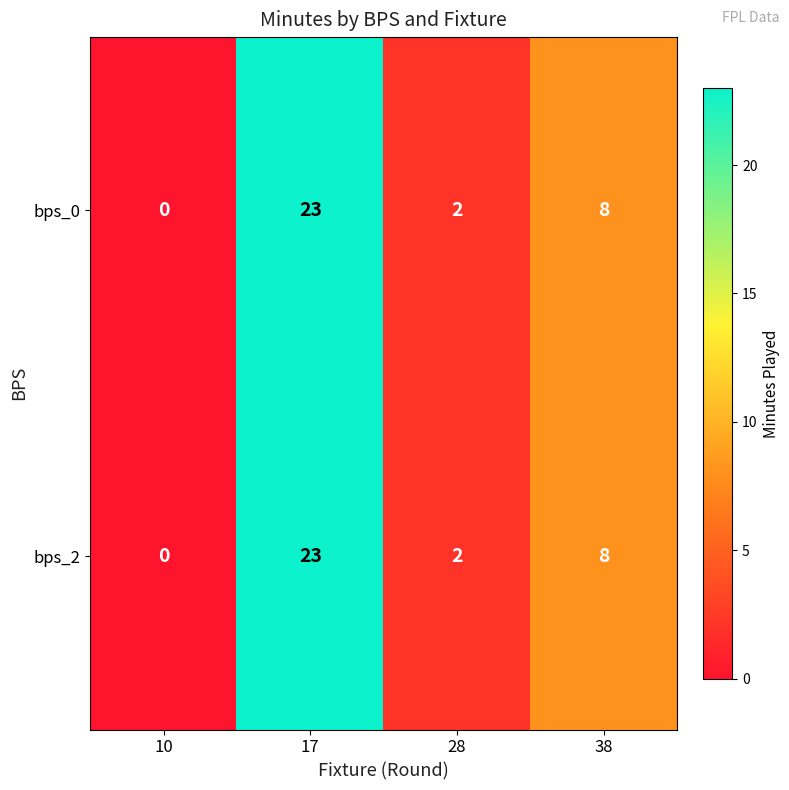

At which label does bps_2 reach its peak?

17